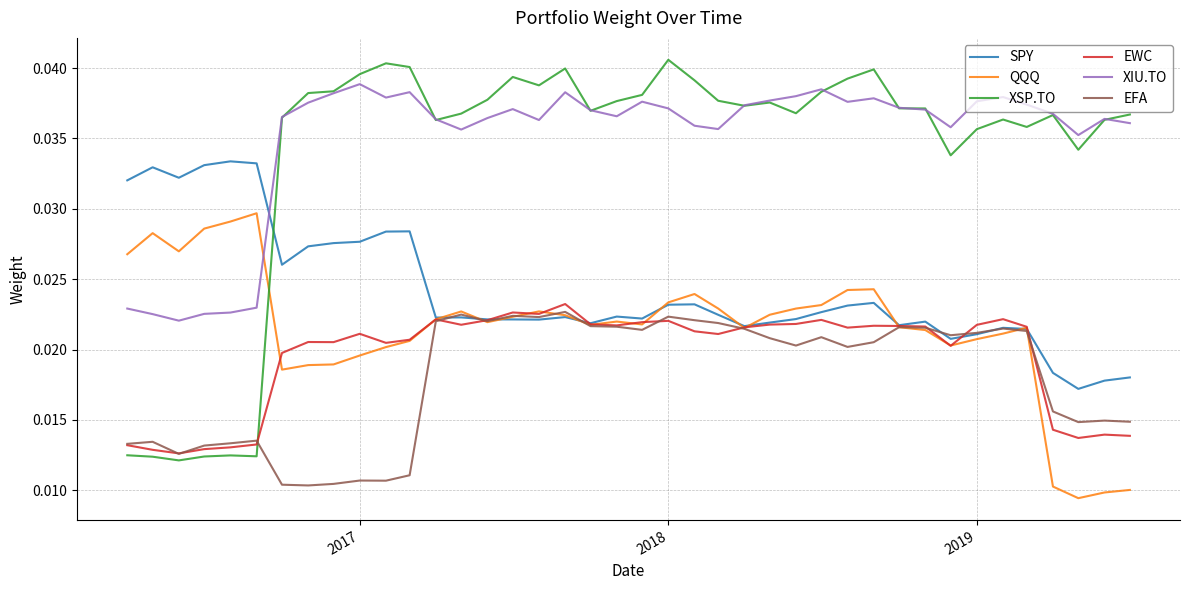

Count the EWC values in the range 0 to 1.

40